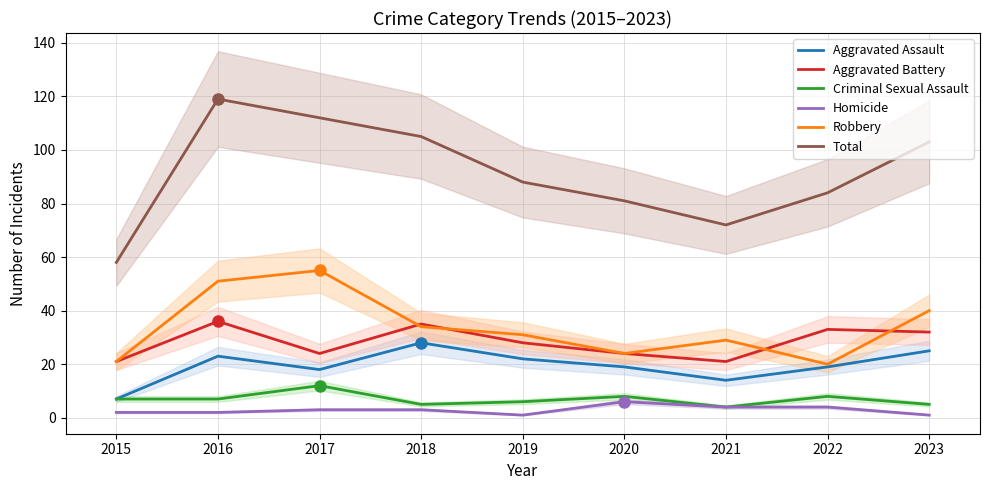

At which label does Robbery reach its peak?

2017